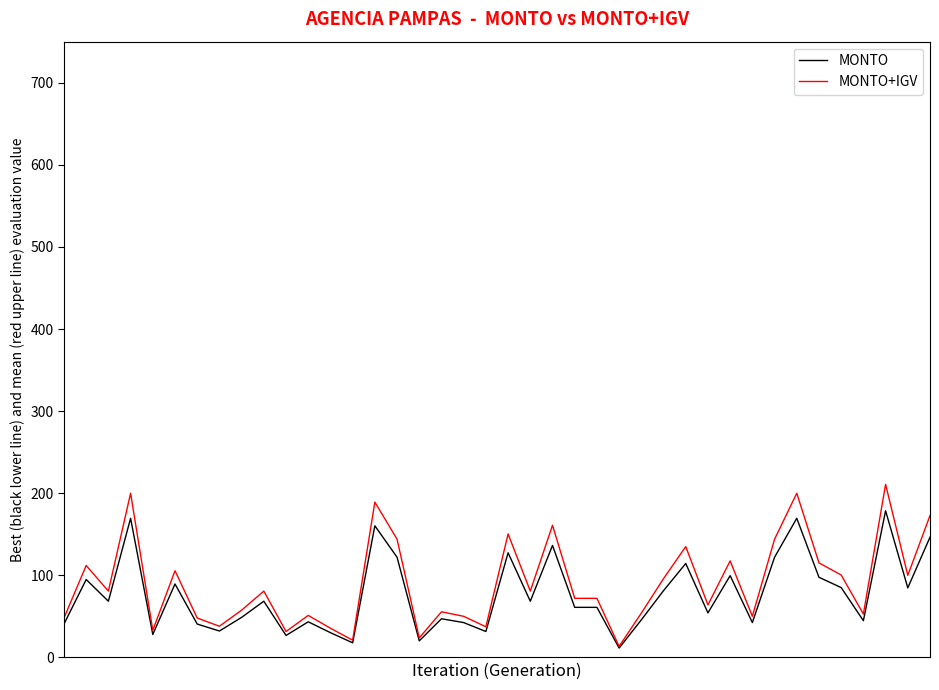

Which series has the widest spread of values?

MONTO+IGV